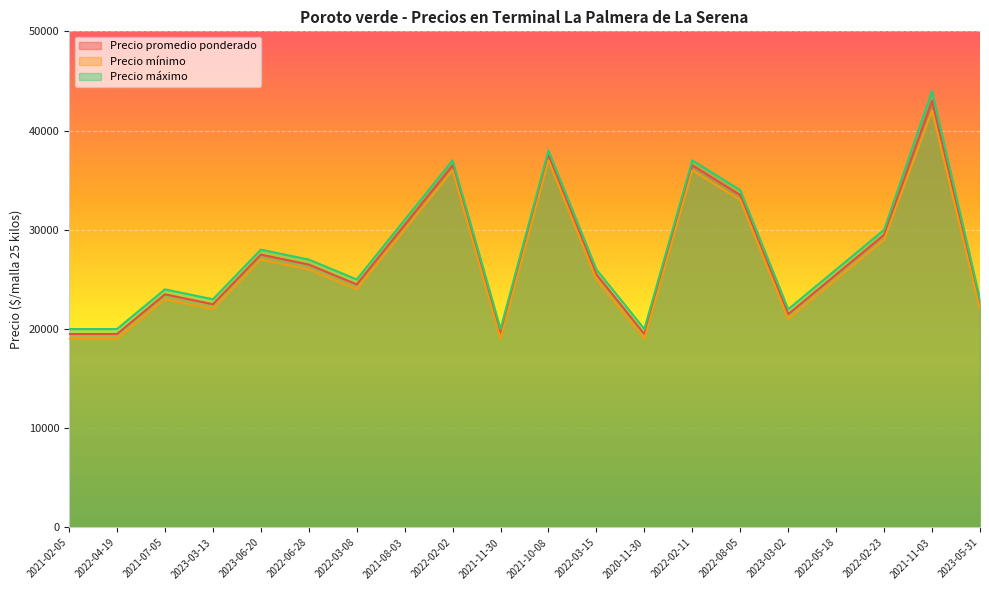

Reading left to right, what are all the values shown in this chart?

Precio promedio ponderado: 19500	19500	23500	22500	27500	26500	24500	30500	36500	19500	37500	25500	19500	36500	33500	21500	25500	29500	43000	22500
Precio mínimo: 19000	19000	23000	22000	27000	26000	24000	30000	36000	19000	37000	25000	19000	36000	33000	21000	25000	29000	42000	22000
Precio máximo: 20000	20000	24000	23000	28000	27000	25000	31000	37000	20000	38000	26000	20000	37000	34000	22000	26000	30000	44000	23000